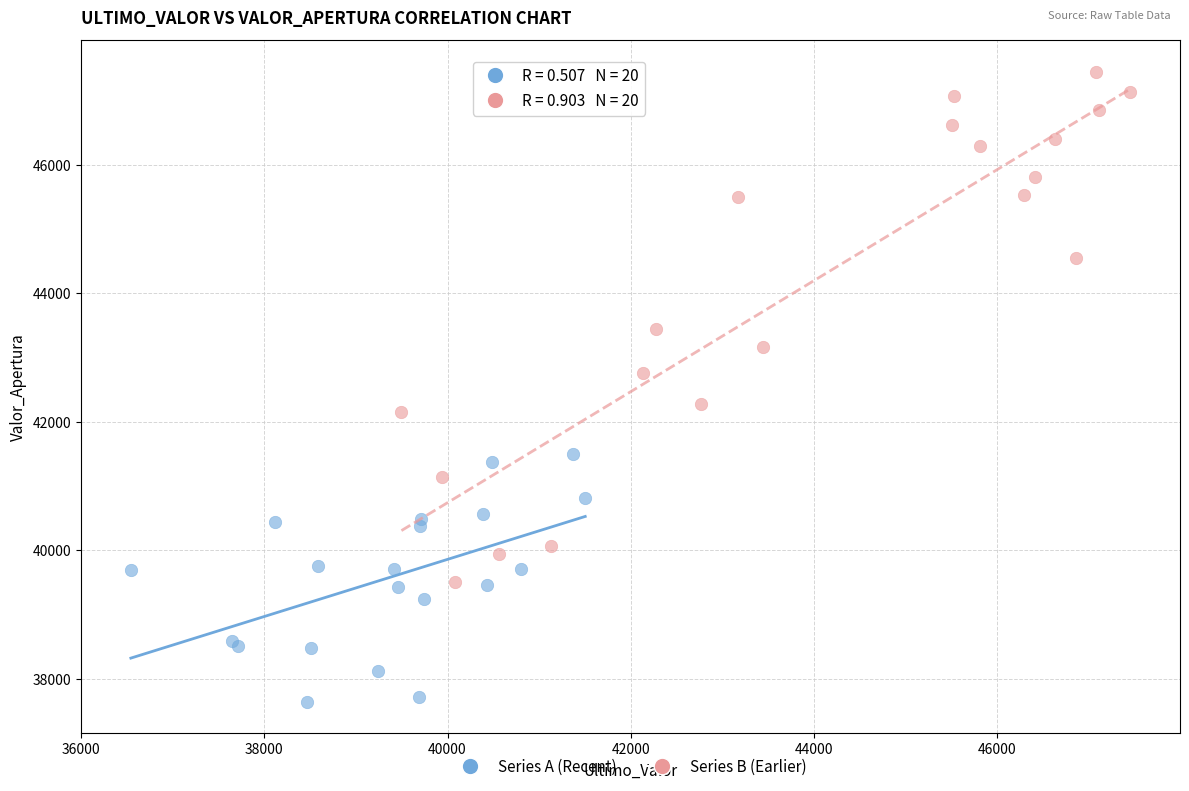

Which series has the largest Y range (max minus min)?

Series B (Earlier)